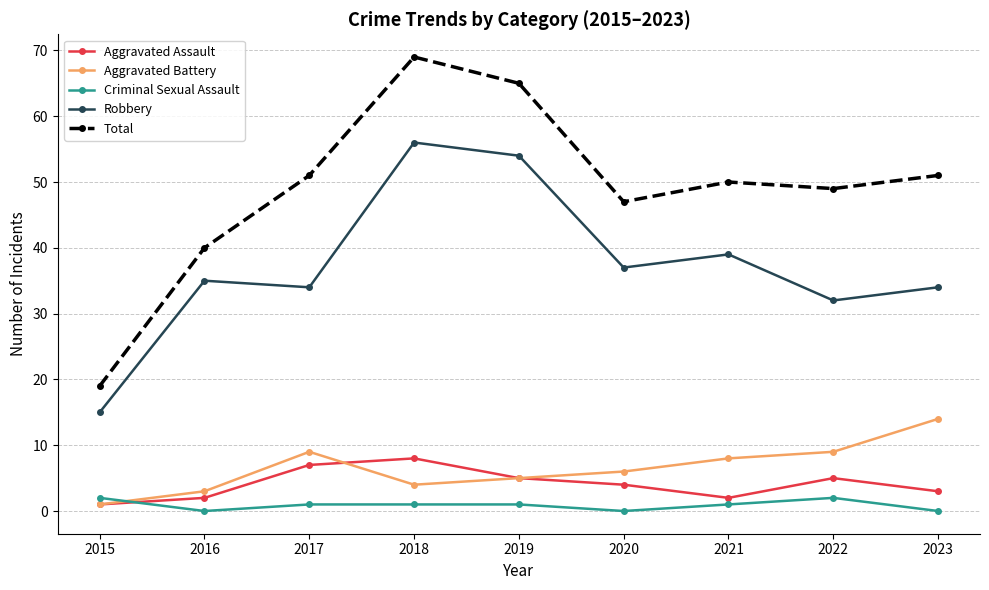

Rank the series by their maximum value, from lowest to highest.

Criminal Sexual Assault, Aggravated Assault, Aggravated Battery, Robbery, Total